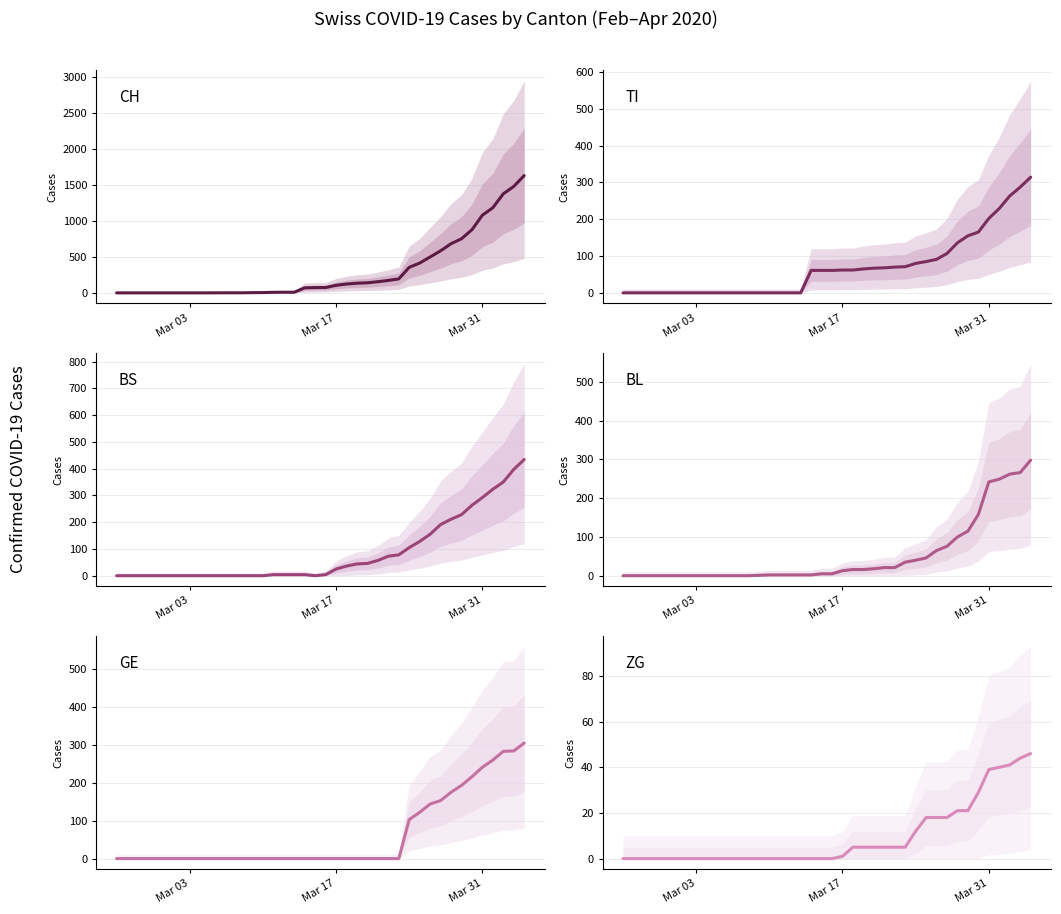

What is the average value of the TI series?

69